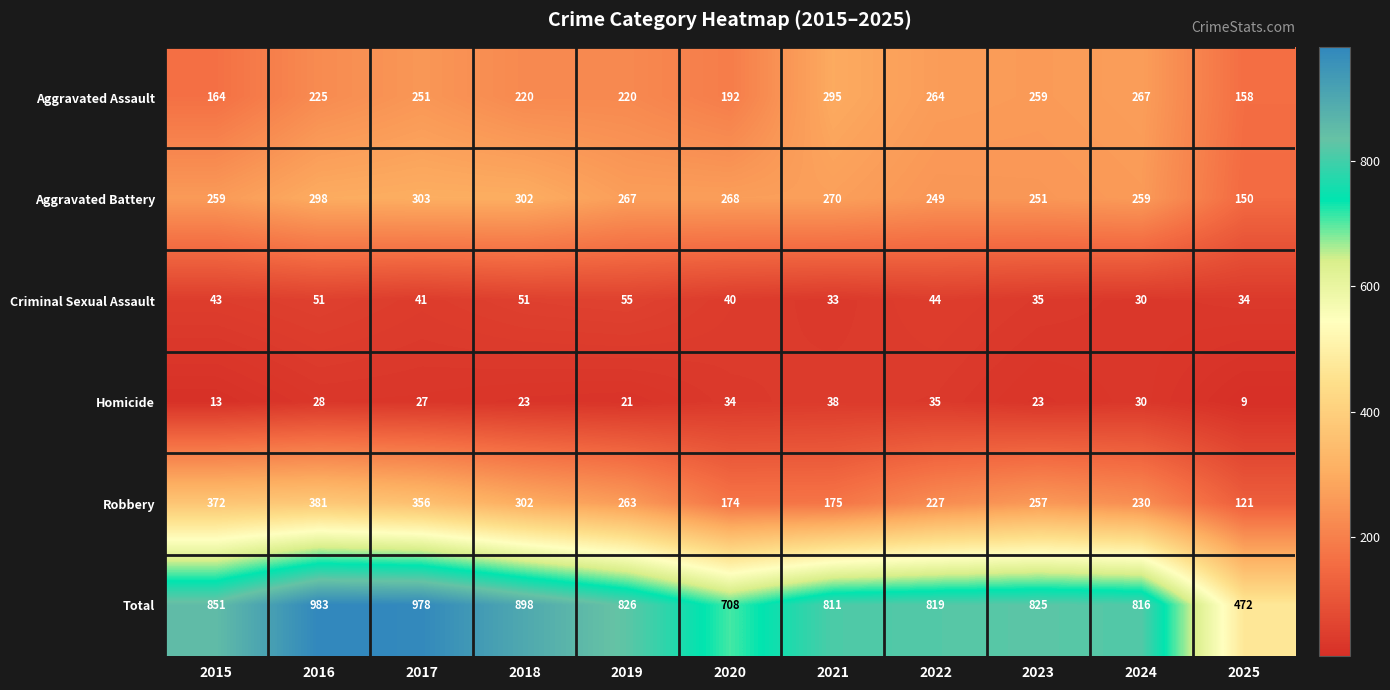

What is the minimum value shown in the chart?

9